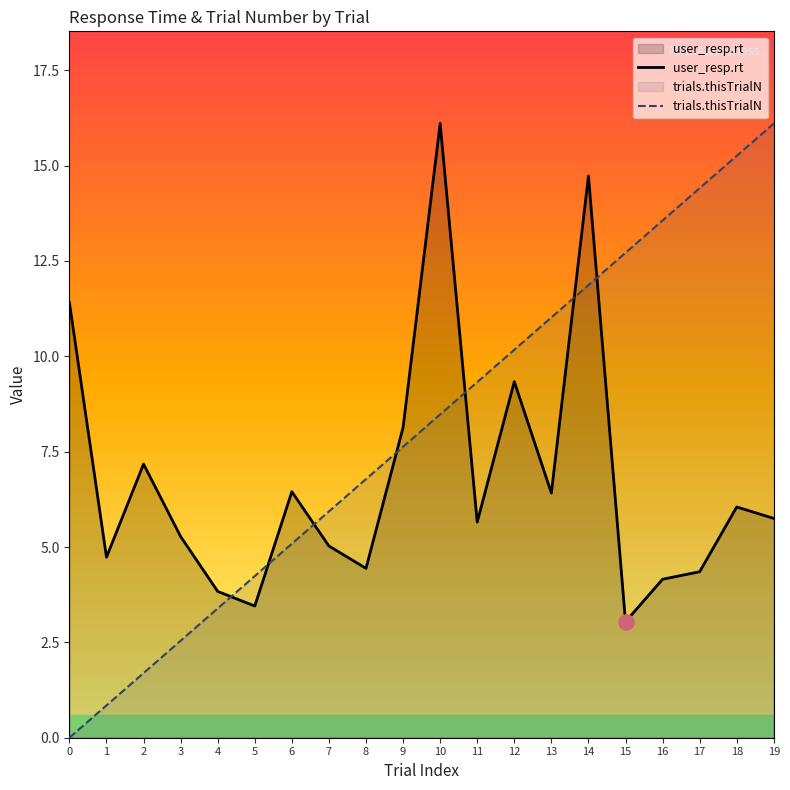

Which series contains the lowest Y value?

trials.thisTrialN